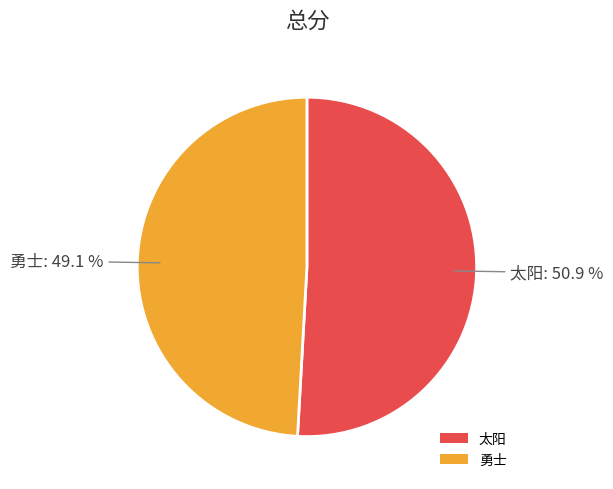

Between 勇士 and 太阳, which is larger?

太阳